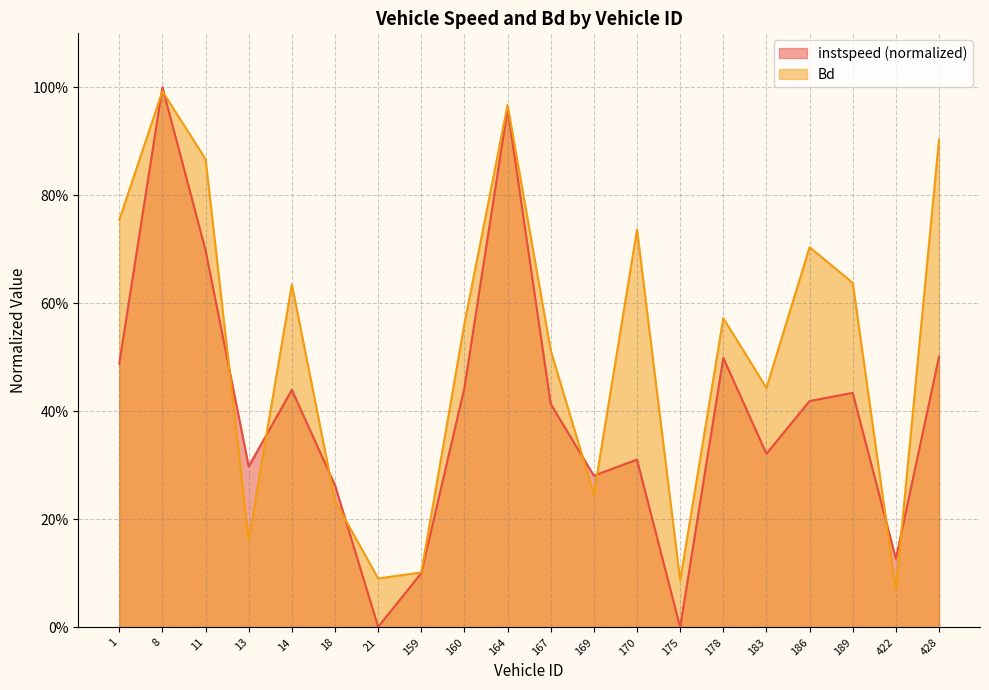

Does the chart display data point markers on the line(s)?

No